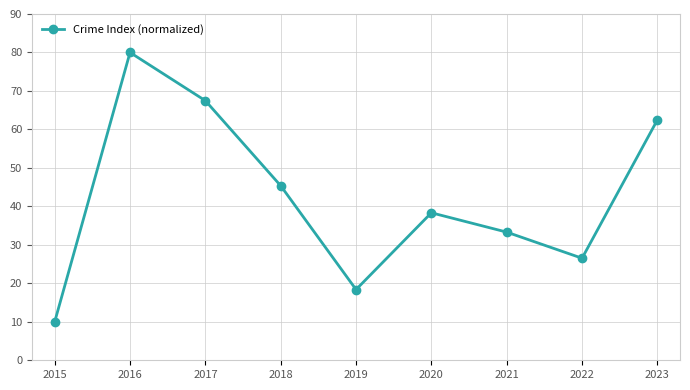

How many data points are less than 38?

4